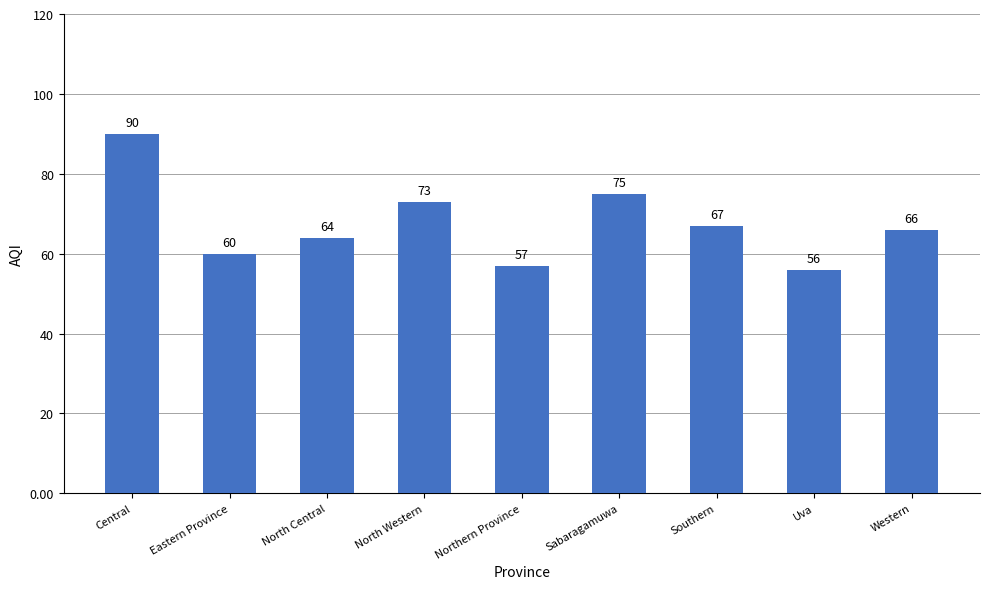

What is the maximum value shown in the chart?

90